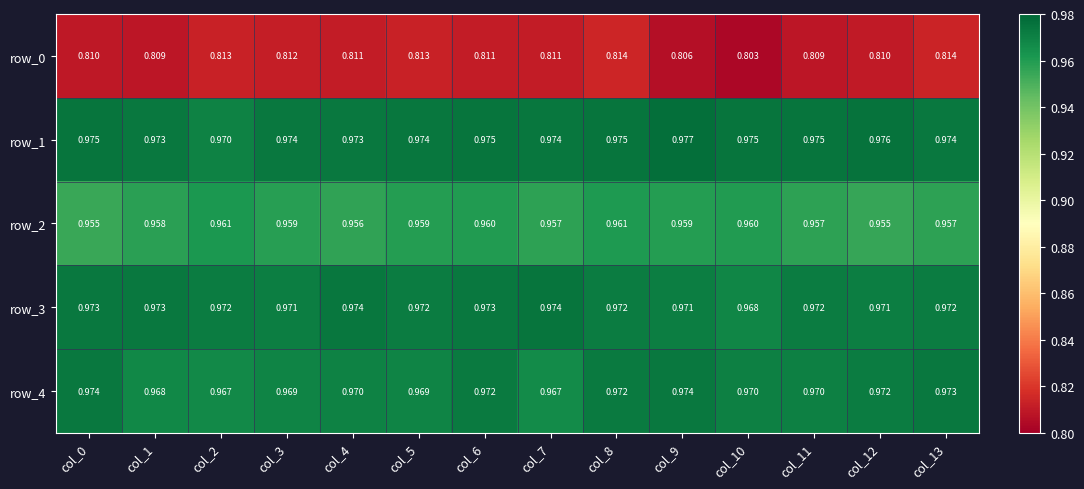

The value of row_0 at col_7 is 1.1. True or false?

False